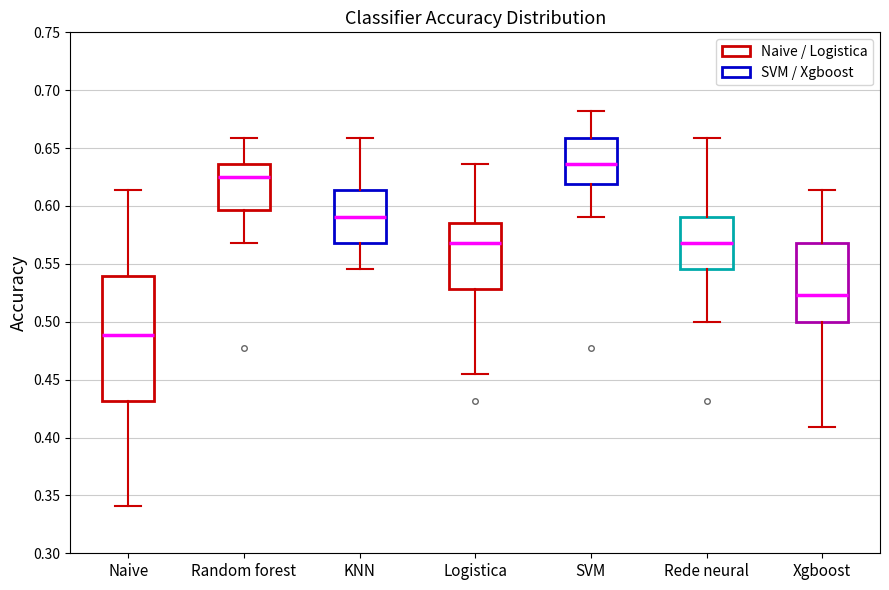

Reading left to right, read every box against the y-axis: the position of its median line, the range the box covers, and the ends of its whiskers. The values are not printed on the chart, so give them approximately, as read against the axis.

Naive: median 0.490, box 0.430 to 0.540, whiskers 0.340 to 0.615
Random forest: median 0.625, box 0.595 to 0.635, whiskers 0.570 to 0.660
KNN: median 0.590, box 0.570 to 0.615, whiskers 0.545 to 0.660
Logistica: median 0.570, box 0.530 to 0.585, whiskers 0.455 to 0.635
SVM: median 0.635, box 0.620 to 0.660, whiskers 0.590 to 0.680
Rede neural: median 0.570, box 0.545 to 0.590, whiskers 0.500 to 0.660
Xgboost: median 0.525, box 0.500 to 0.570, whiskers 0.410 to 0.615